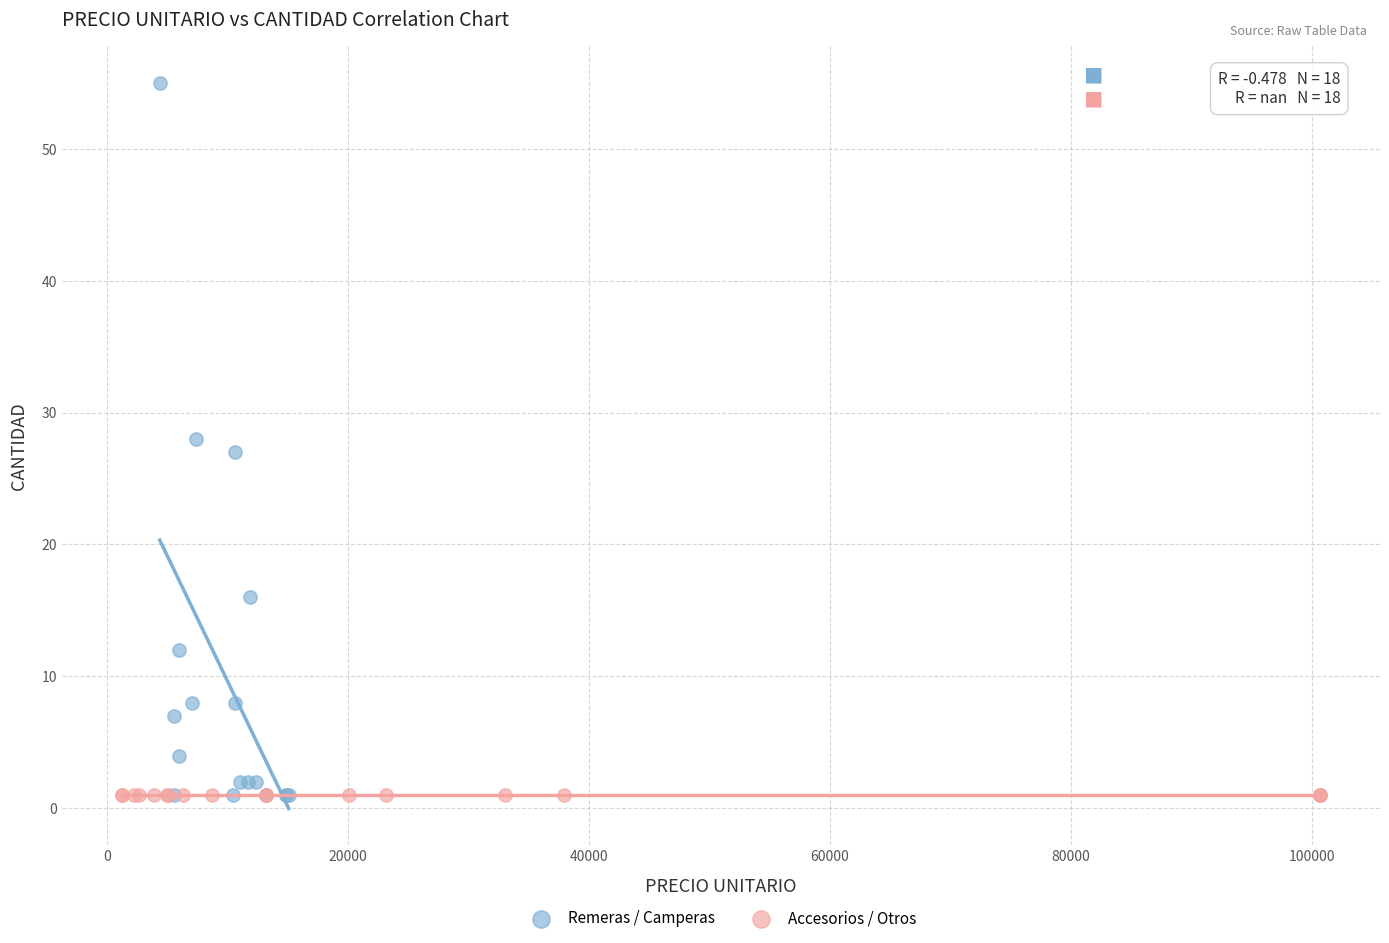

Which series contains the highest Y value?

Remeras / Camperas